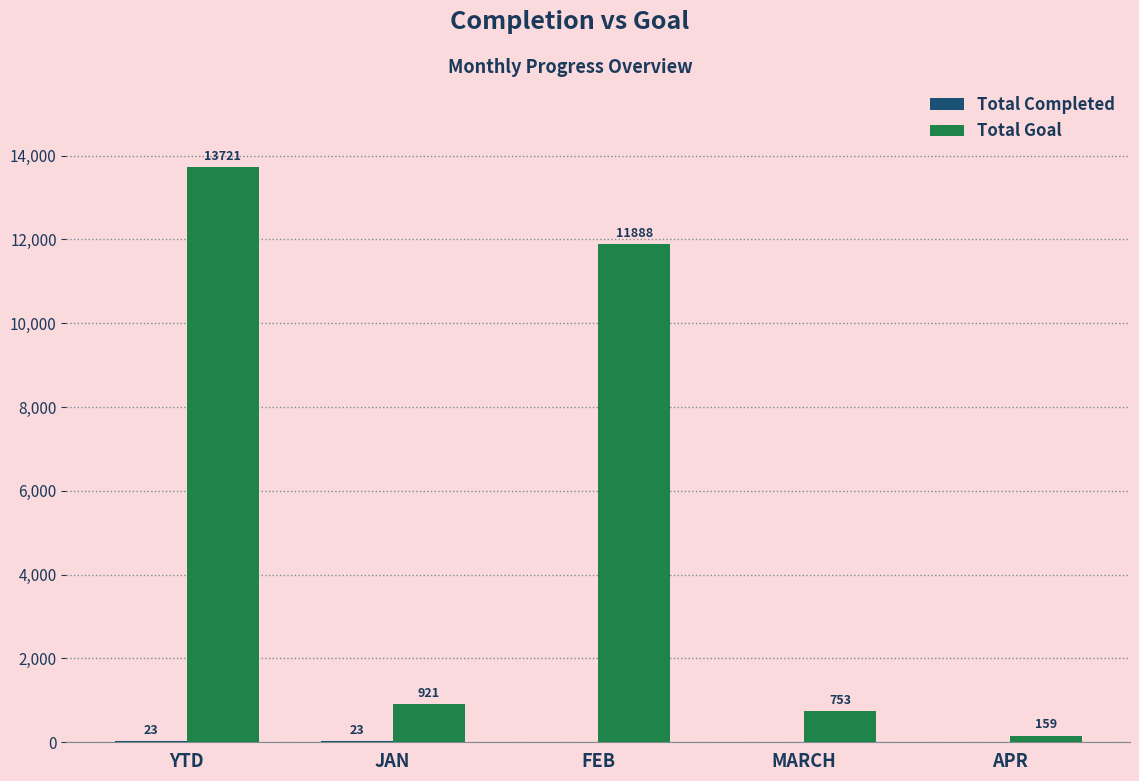

Where is Total Goal nearest to the value 6940?

FEB